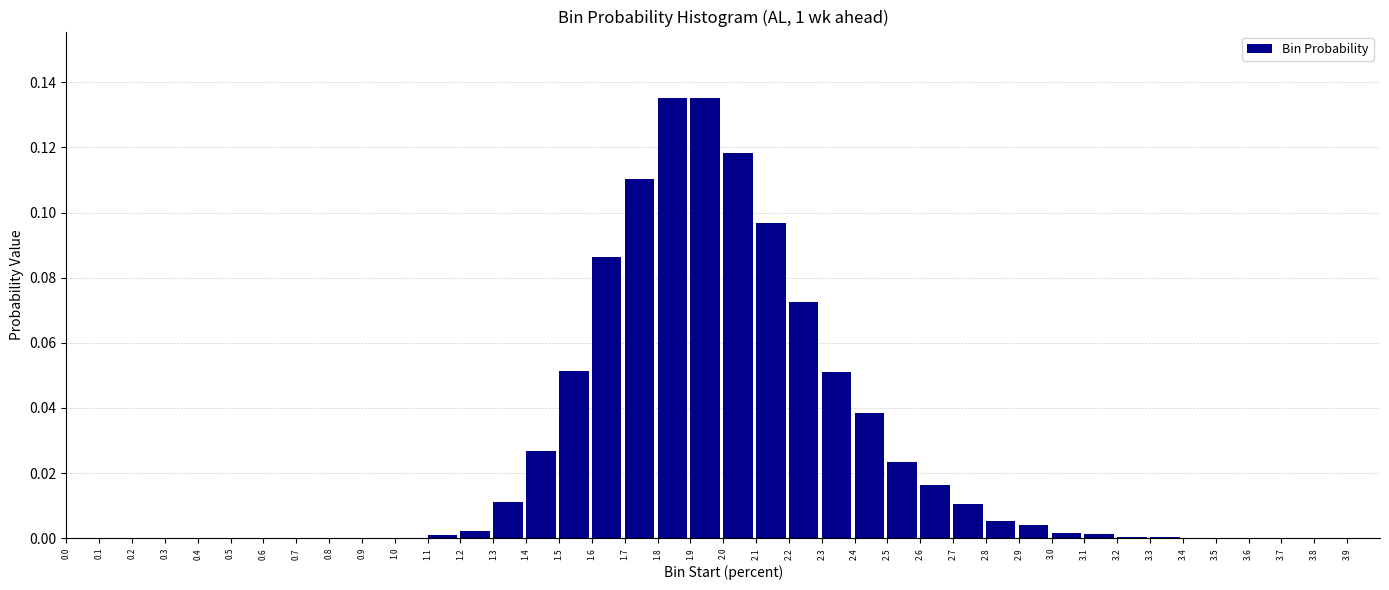

The chart shows a value of 0.0 at 0.2. True or false?

True